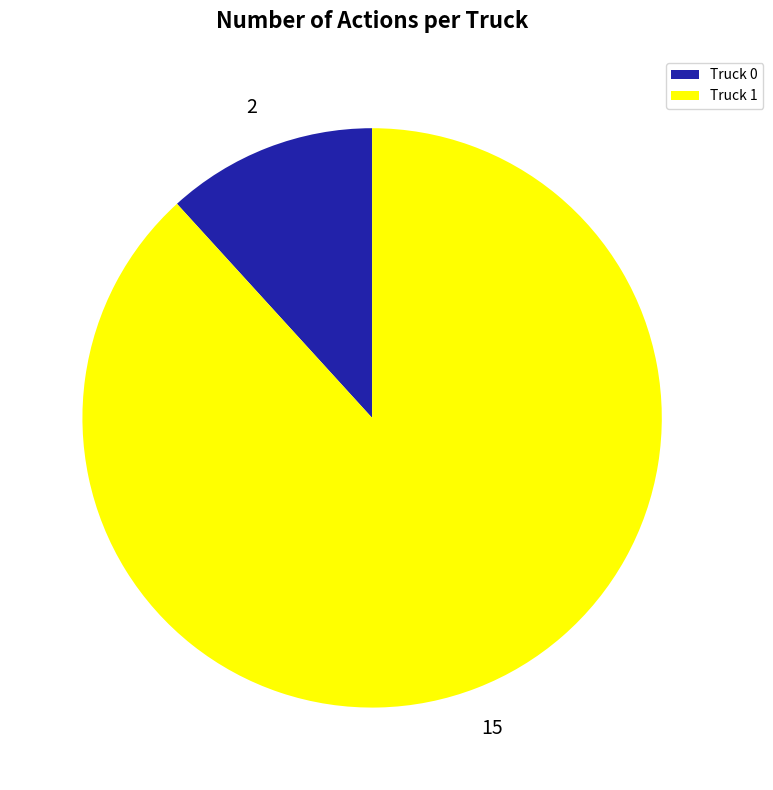

True or false: Truck 0 accounts for 1% of the total.

False